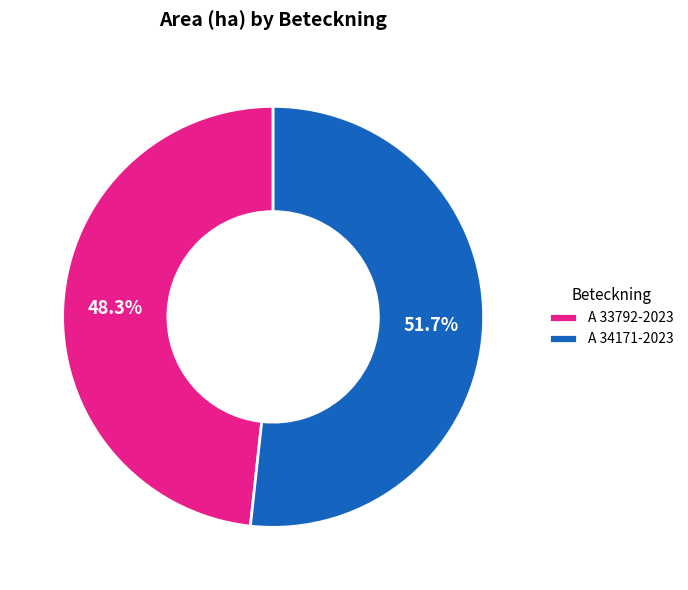

Does any single category account for the majority?

Yes